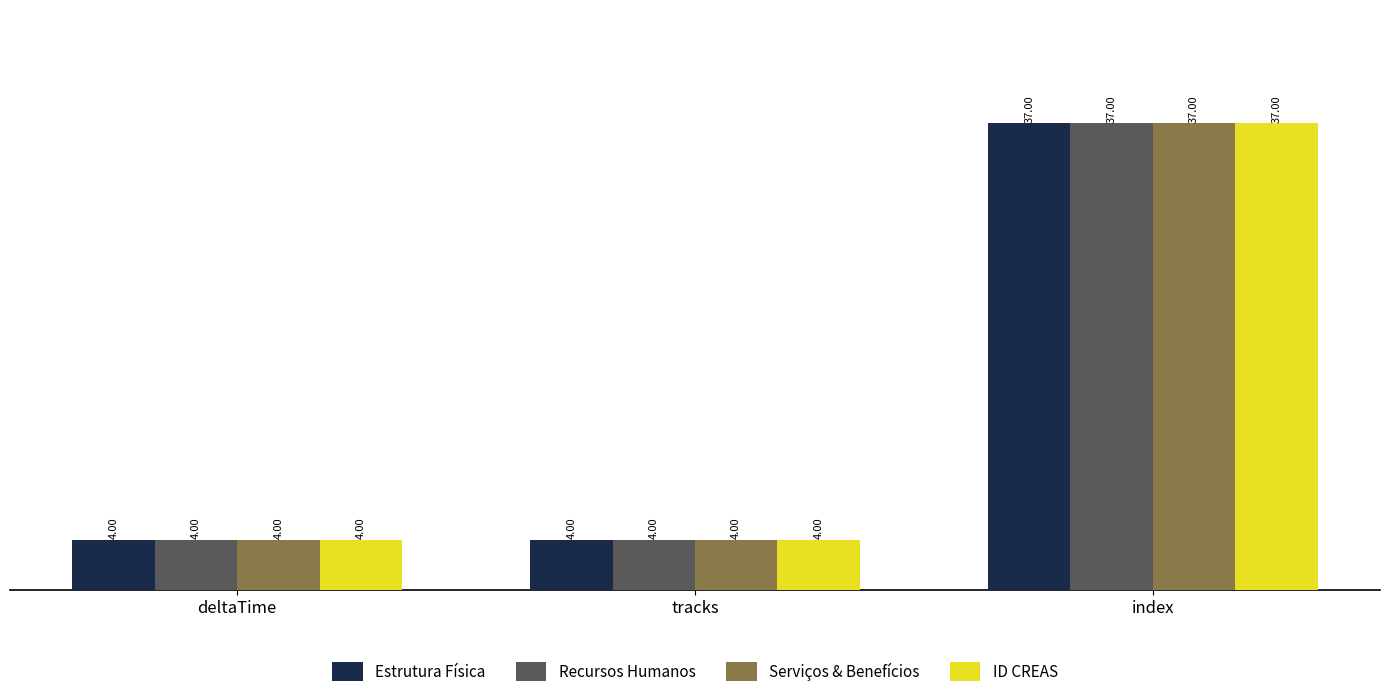

What is the label of the 1st bar from the right?

index